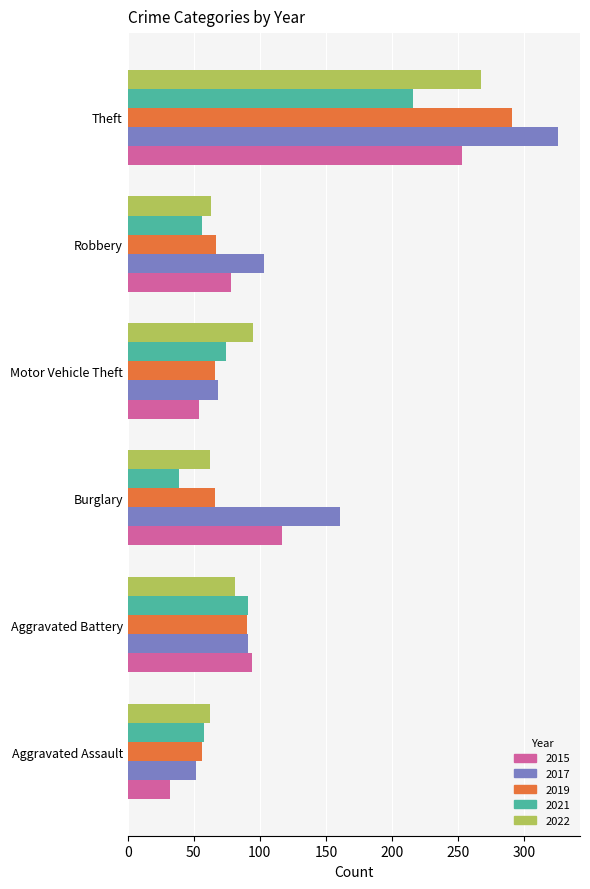

What is the total value across all series at Burglary?

445